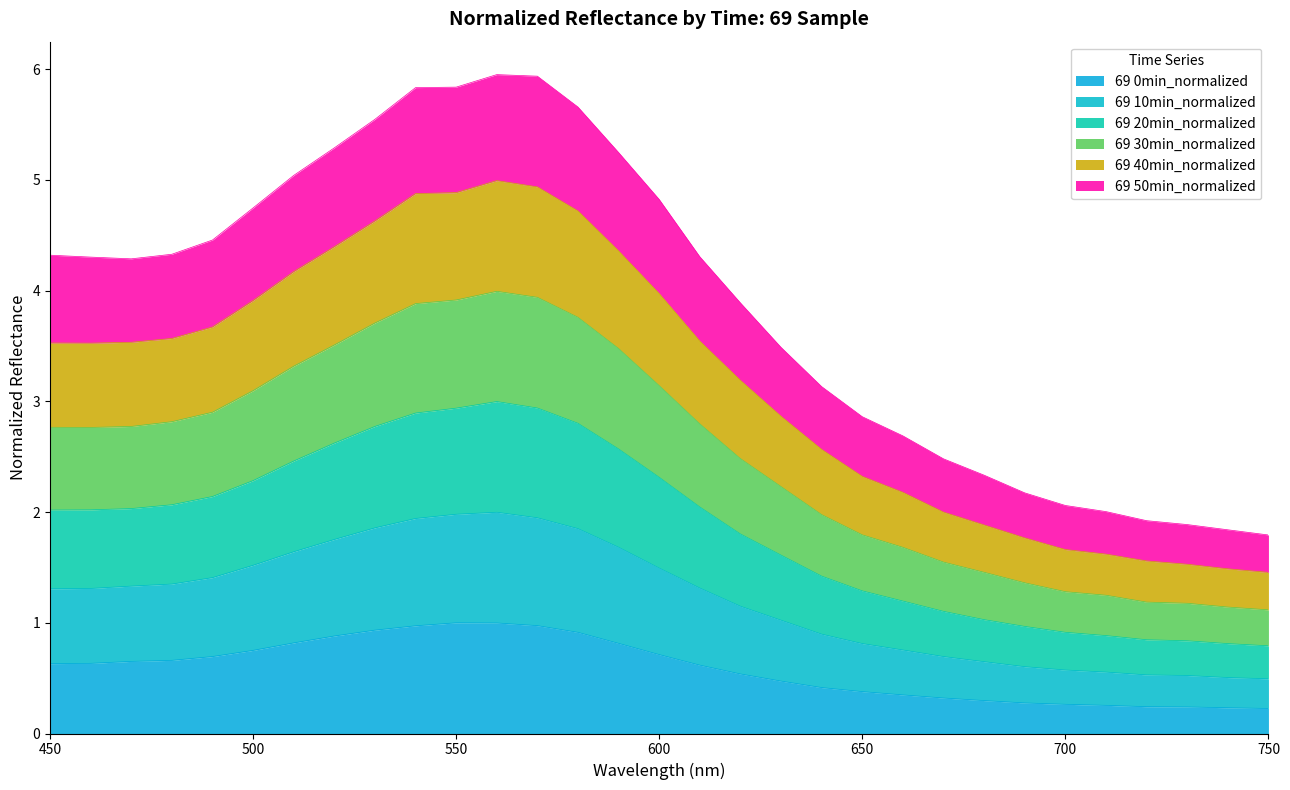

What is the maximum value for 69 0min_normalized?

1.0